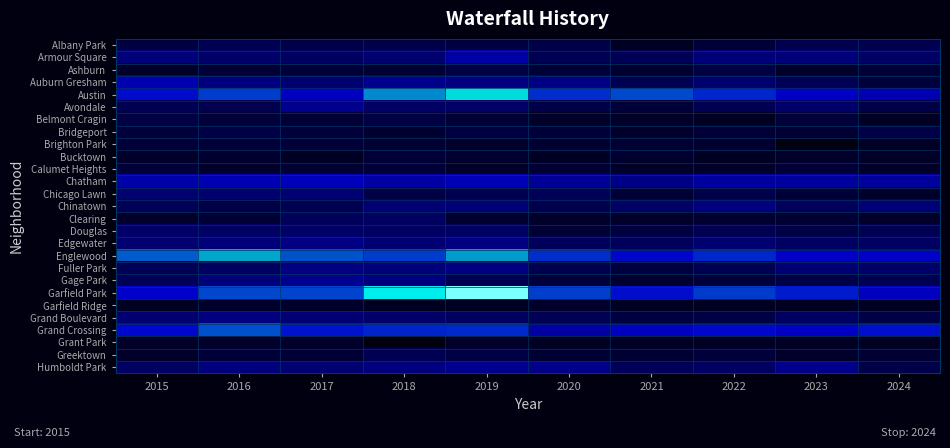

Is it true that Fuller Park equals 2.9 at 2020?

False